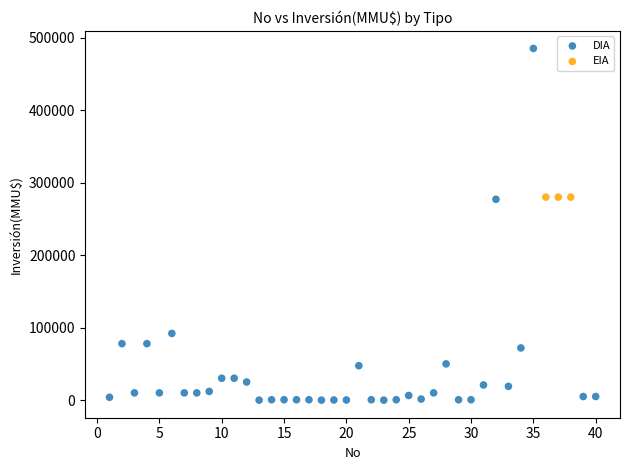

Which series reaches the minimum Y coordinate?

DIA